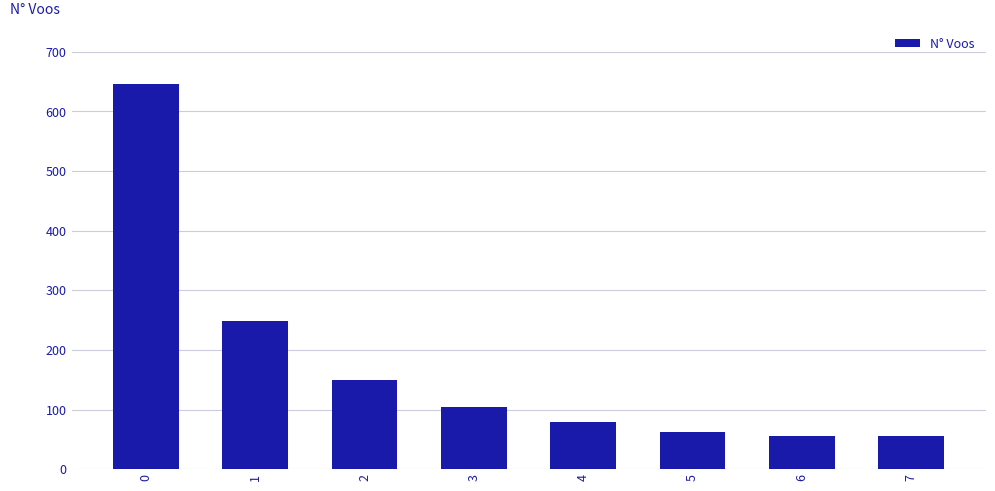

What is the value of the 2nd bar from the left?

248